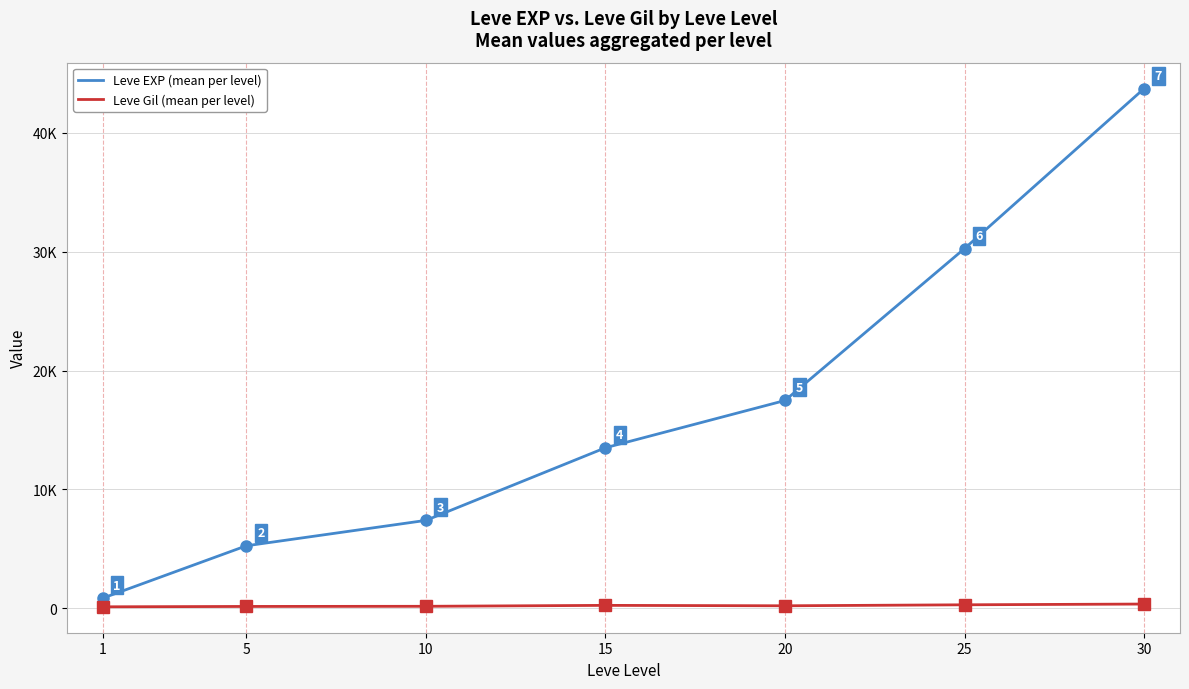

Rank the series by their average value, from highest to lowest.

Leve EXP (mean per level), Leve Gil (mean per level)